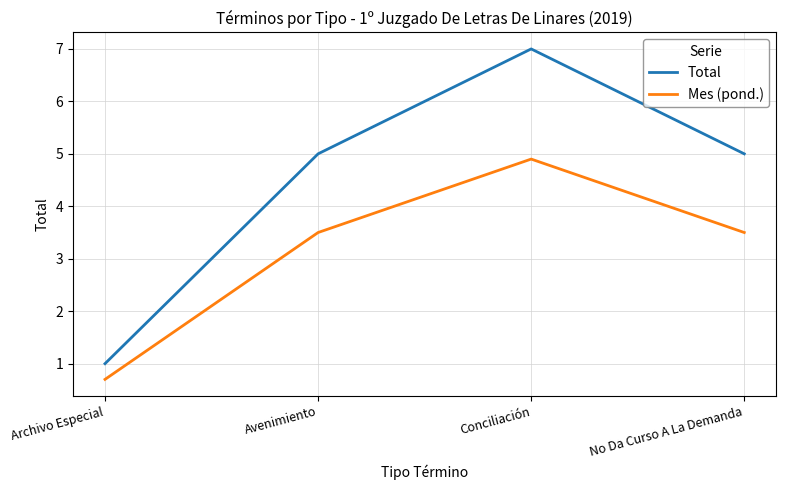

Which series has the largest range (max minus min)?

Total